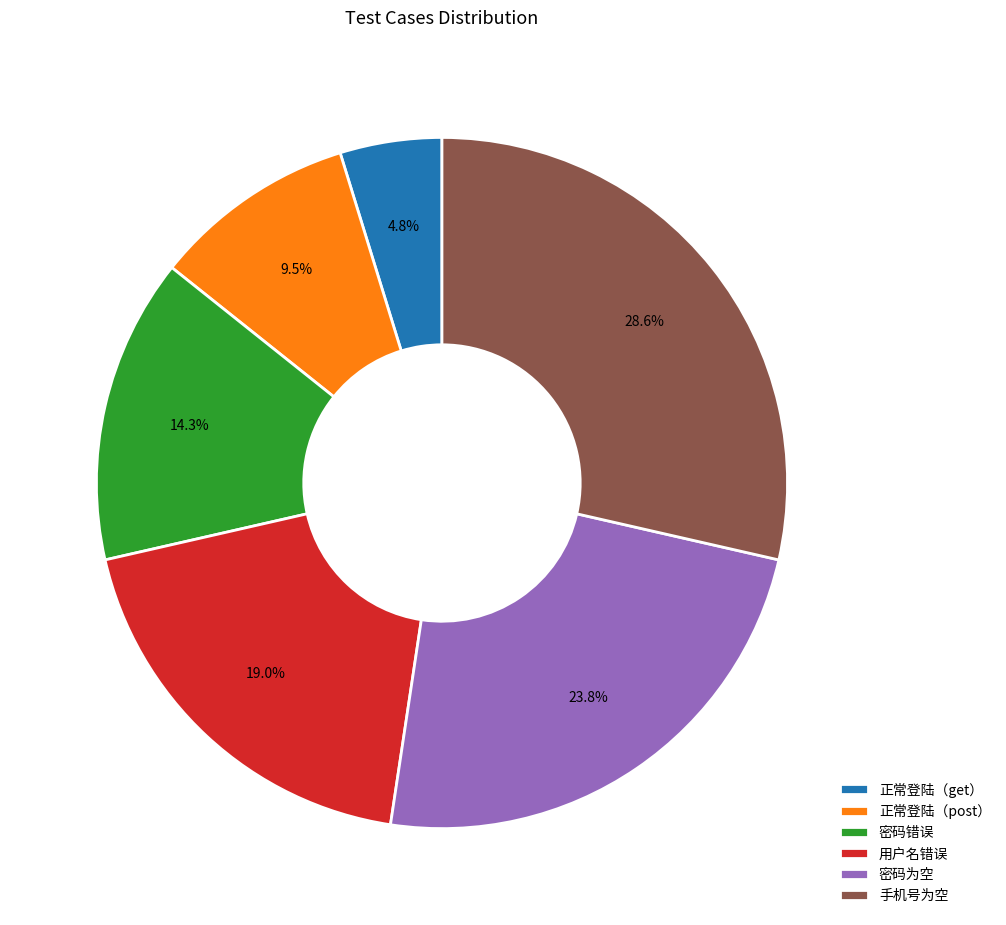

To the nearest percent, what portion does 用户名错误 represent?

19%